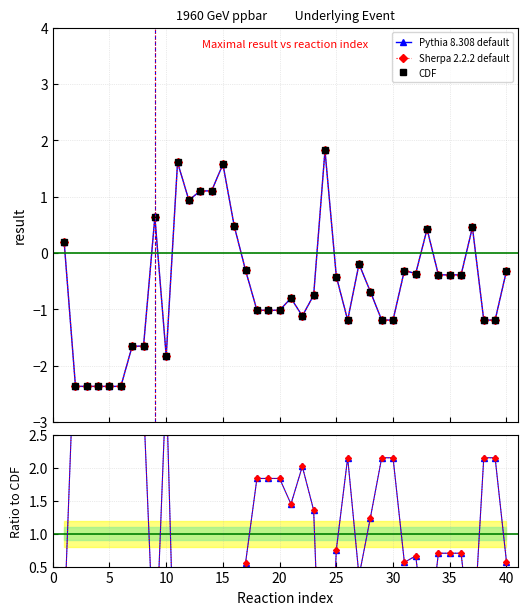

Which series changed the most between 34 and 35?

Pythia 8.308 default